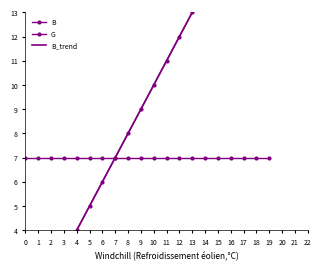

What is the value of the B_trend point at the 18th from the left?

17.0